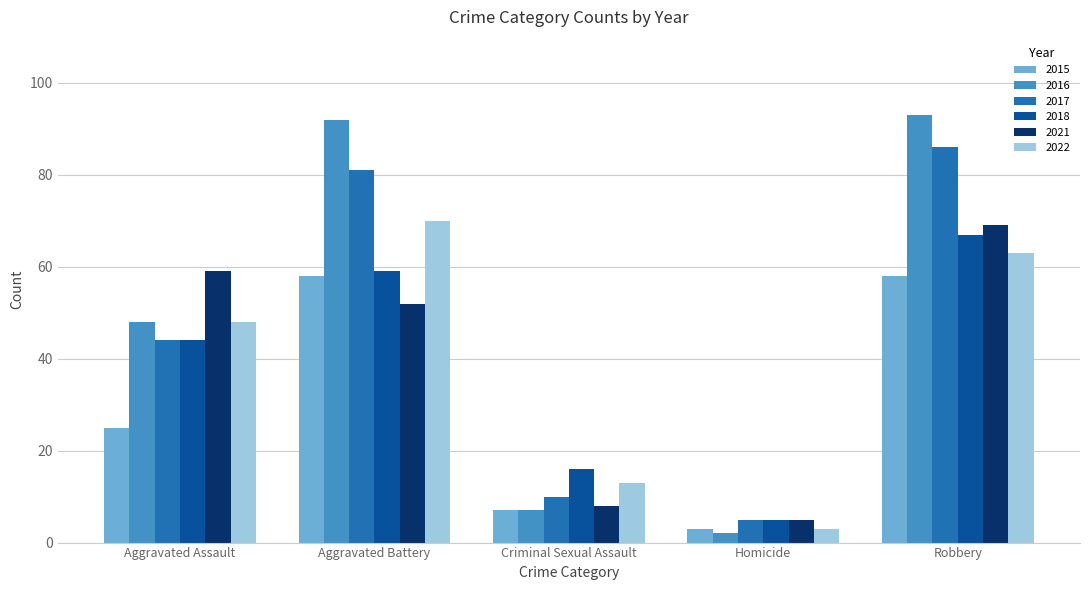

What is the difference between the 2021 values at Aggravated Assault and Homicide?

54